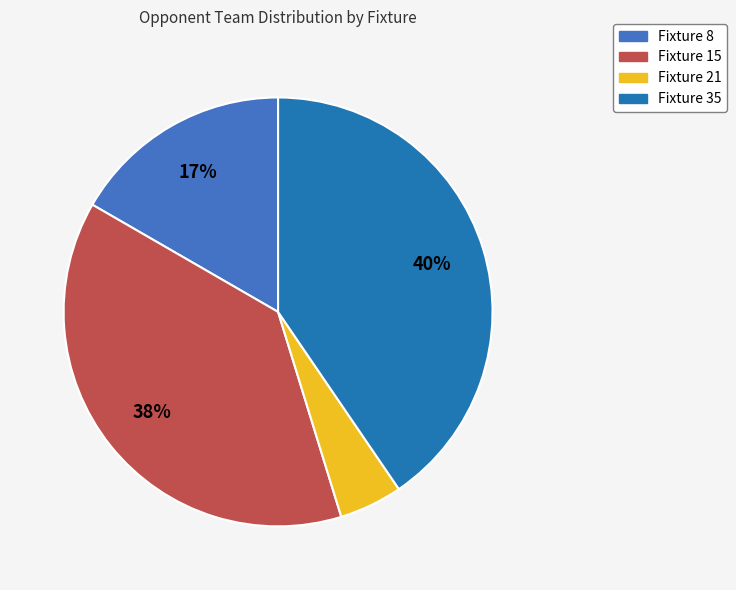

Is the sum of Fixture 8 and Fixture 35 greater than half?

Yes